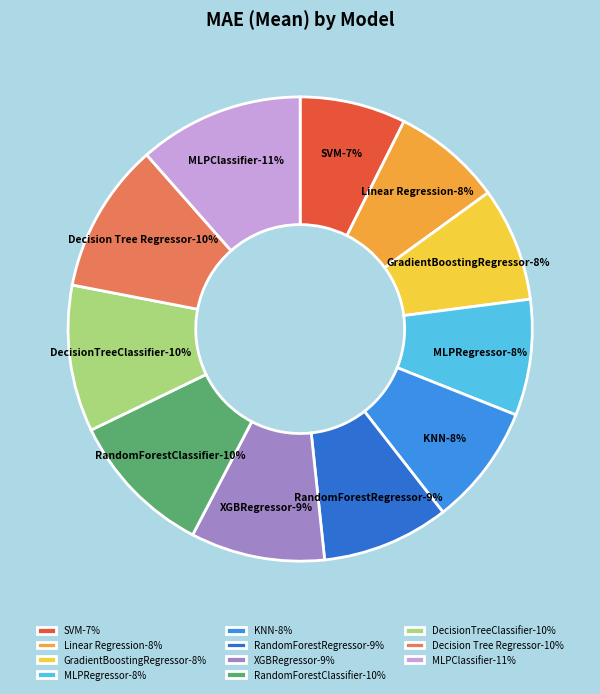

How much of the chart is everything except KNN?

91.6%